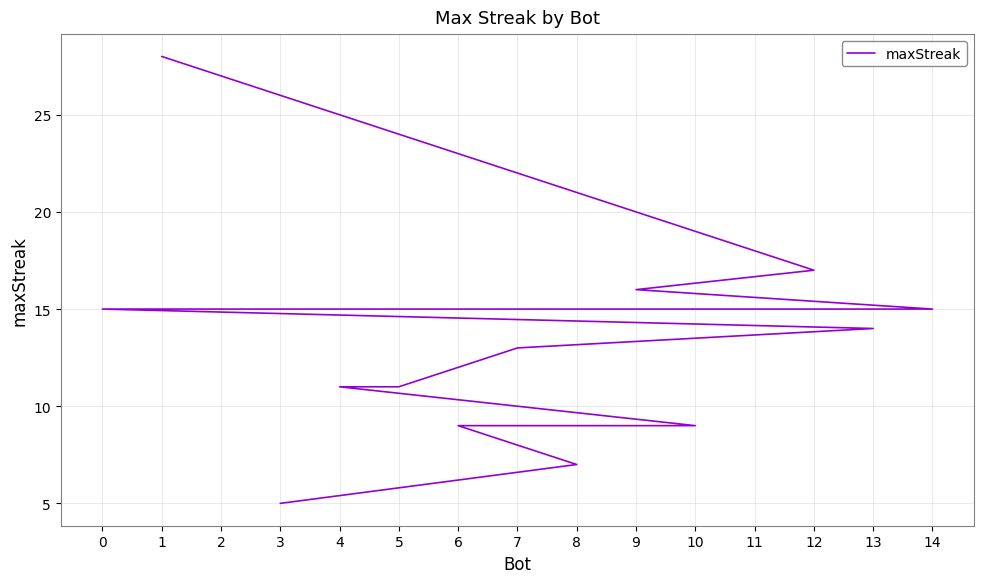

What is the change in value from 13 to 7?

-1